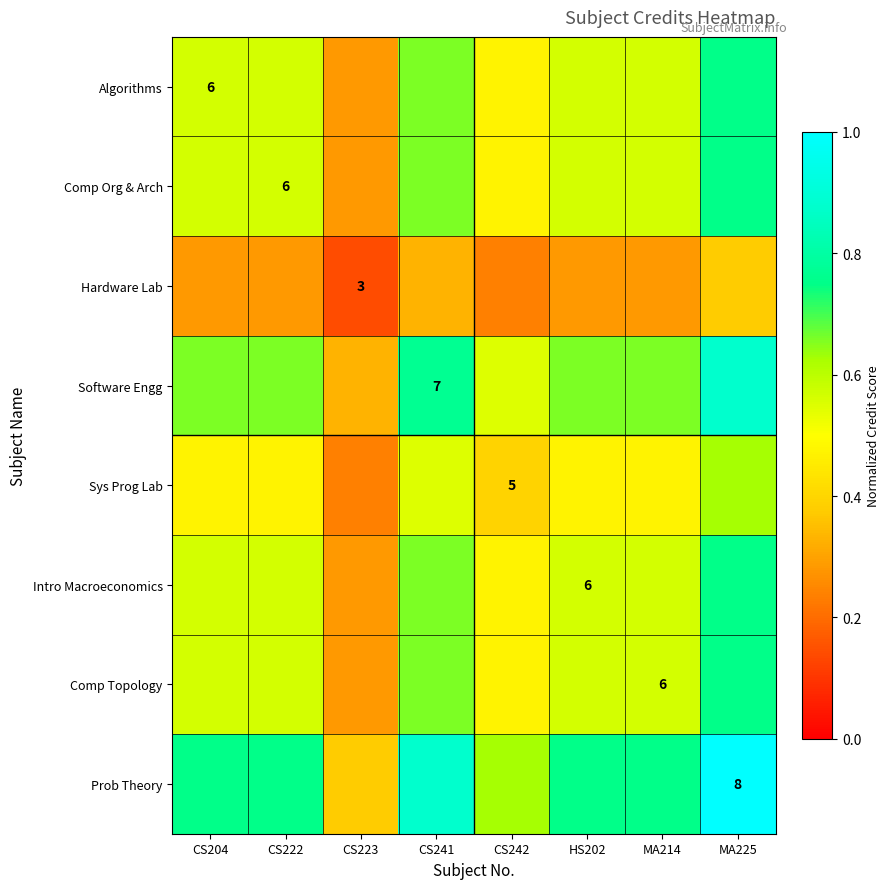

List the labels in order of Algorithms value, largest first.

MA225, CS241, CS204, CS222, HS202, MA214, CS242, CS223